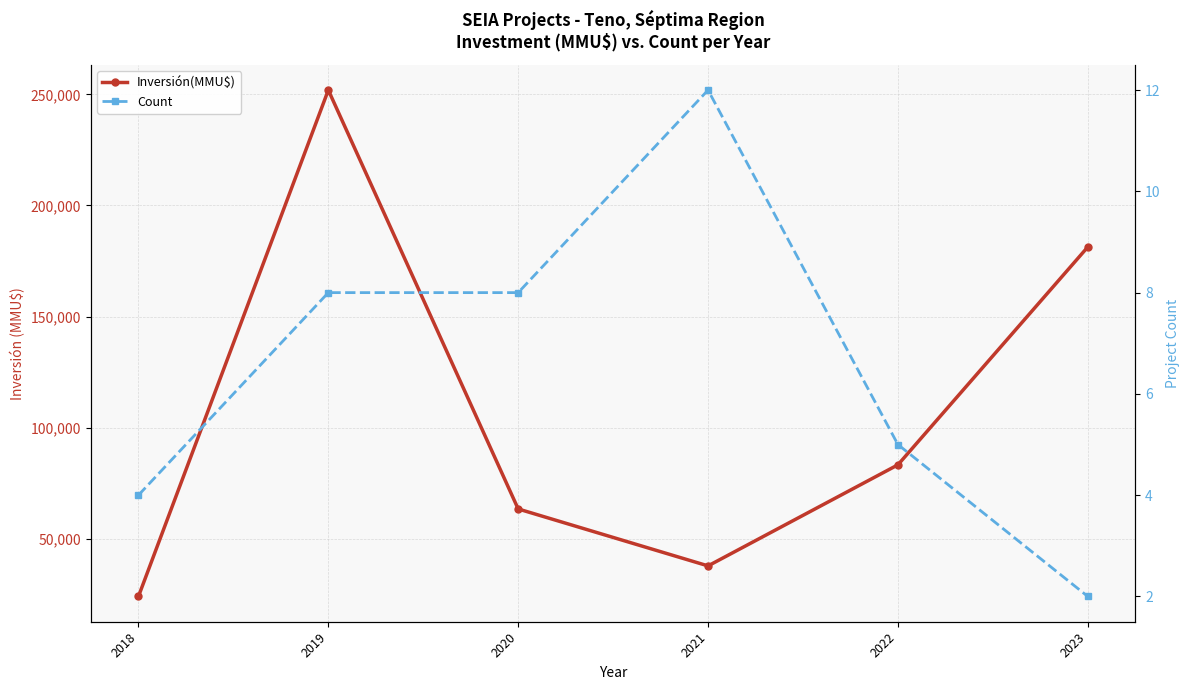

Reading left to right, what are all the values shown in this chart?

Inversión(MMU$): 24040	251900	63400	37776	83252	181276
Count: 4	8	8	12	5	2